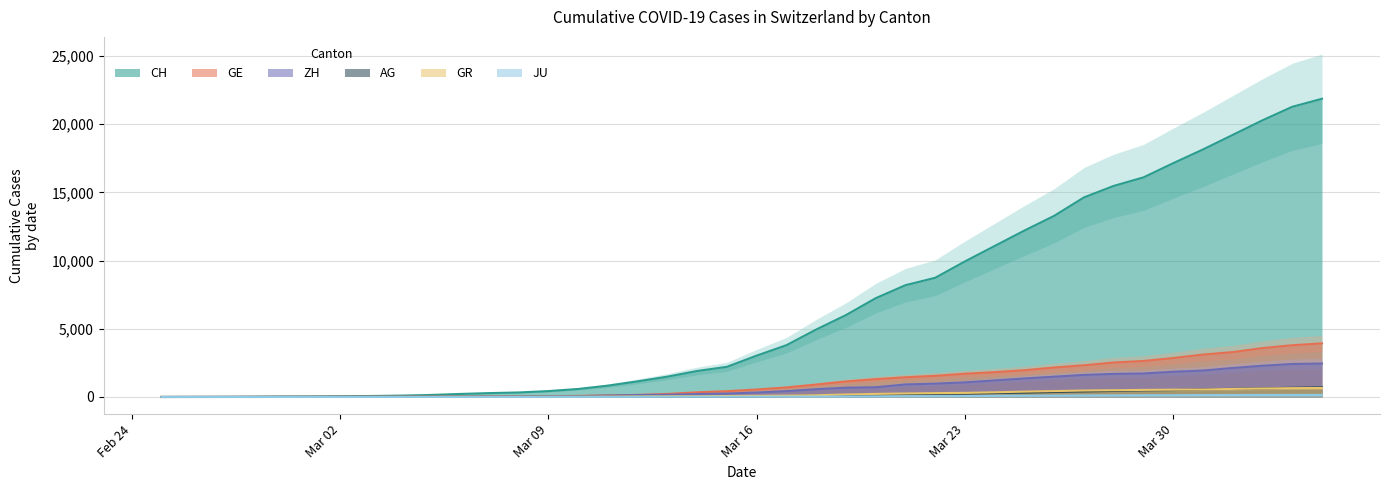

What is the difference between the second highest and minimum values in the CH series?

21267